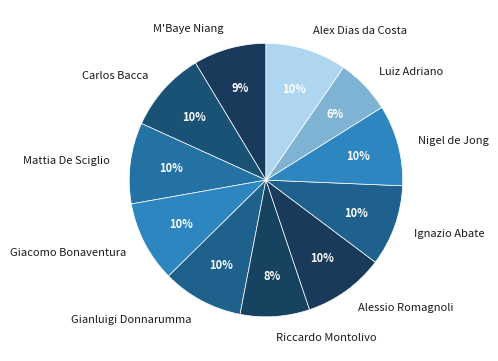

Approximately how many times larger is the value at Giacomo Bonaventura compared to Riccardo Montolivo?

1.2